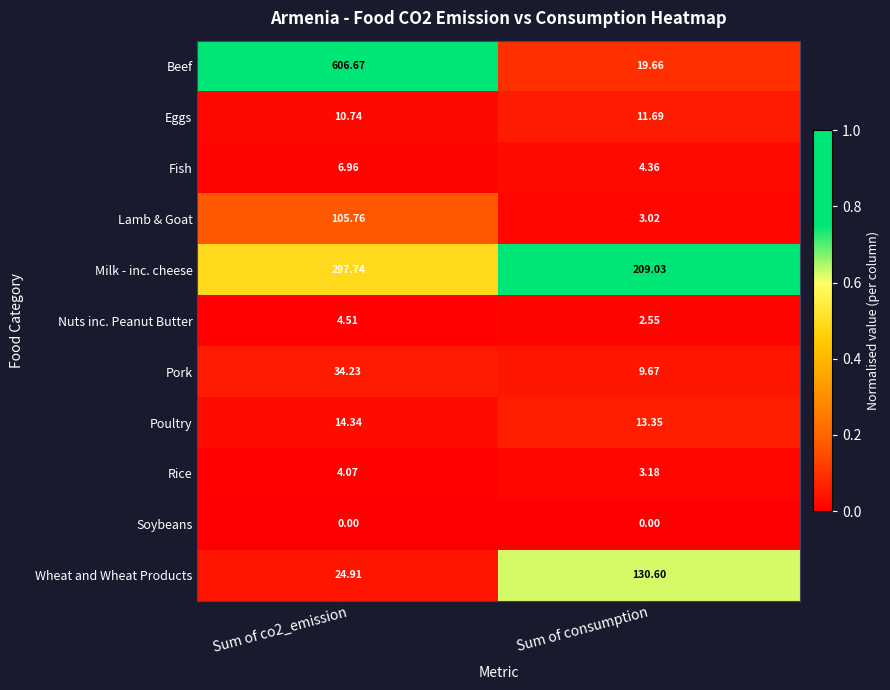

Rank the series by their maximum value, from highest to lowest.

Beef, Milk - inc. cheese, Wheat and Wheat Products, Lamb & Goat, Pork, Poultry, Eggs, Fish, Nuts inc. Peanut Butter, Rice, Soybeans